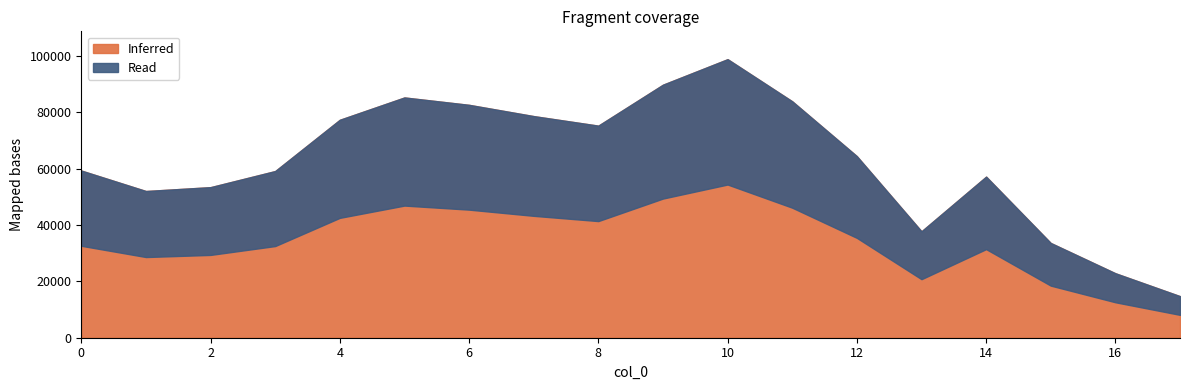

Reading left to right, transcribe all the data shown in this chart.

59366	52098	53471	59188	77398	85326	82703	78701	75314	89860	98921	83959	64473	37798	57206	33643	22896	14760